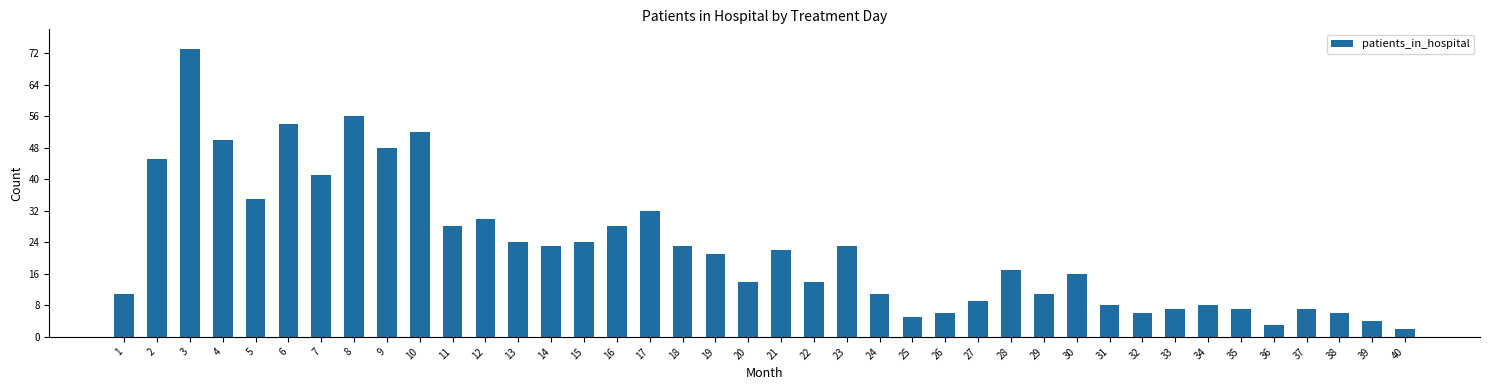

True or false: the data shows 38 at 18.

False